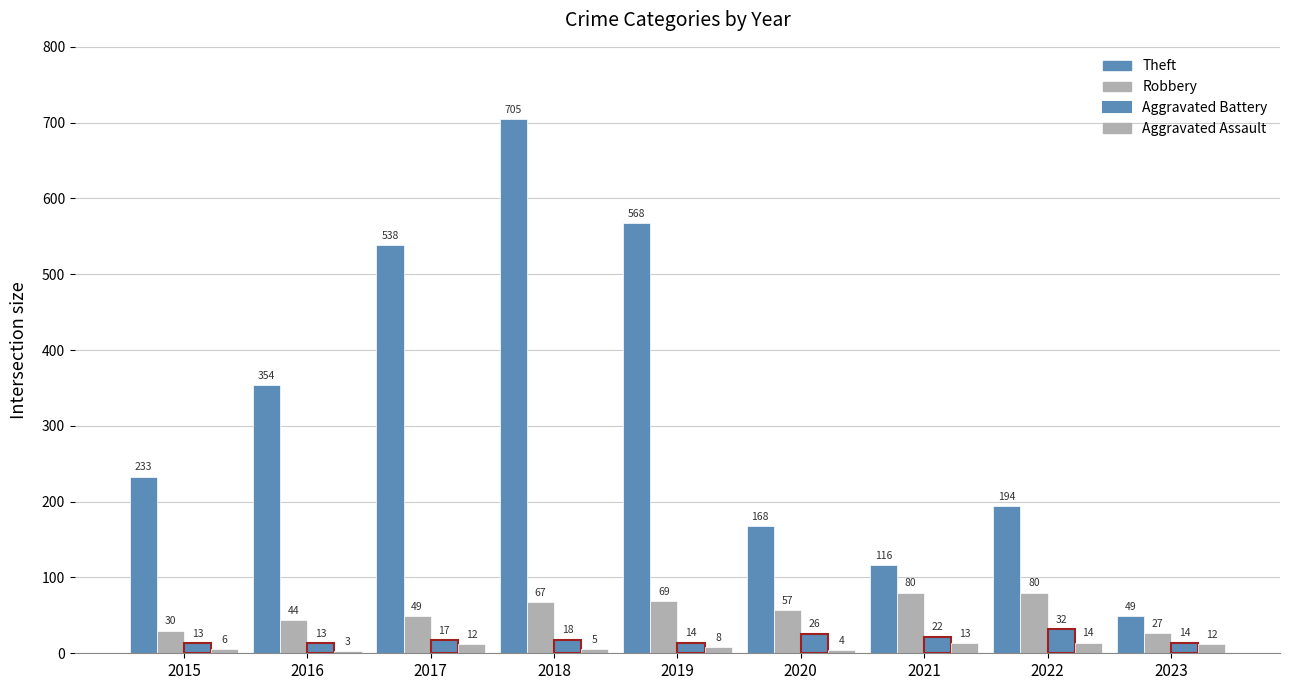

Rank the series at 2017 from highest to lowest value.

Theft, Robbery, Aggravated Battery, Aggravated Assault